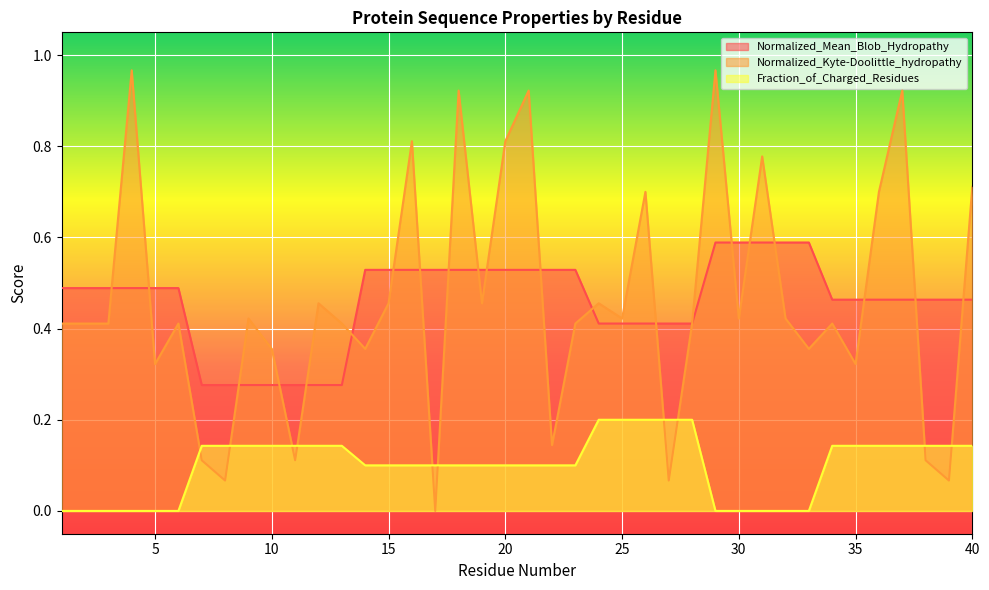

What is the difference between the second highest and minimum values in the Normalized_Kyte-Doolittle_hydropathy series?

1.0